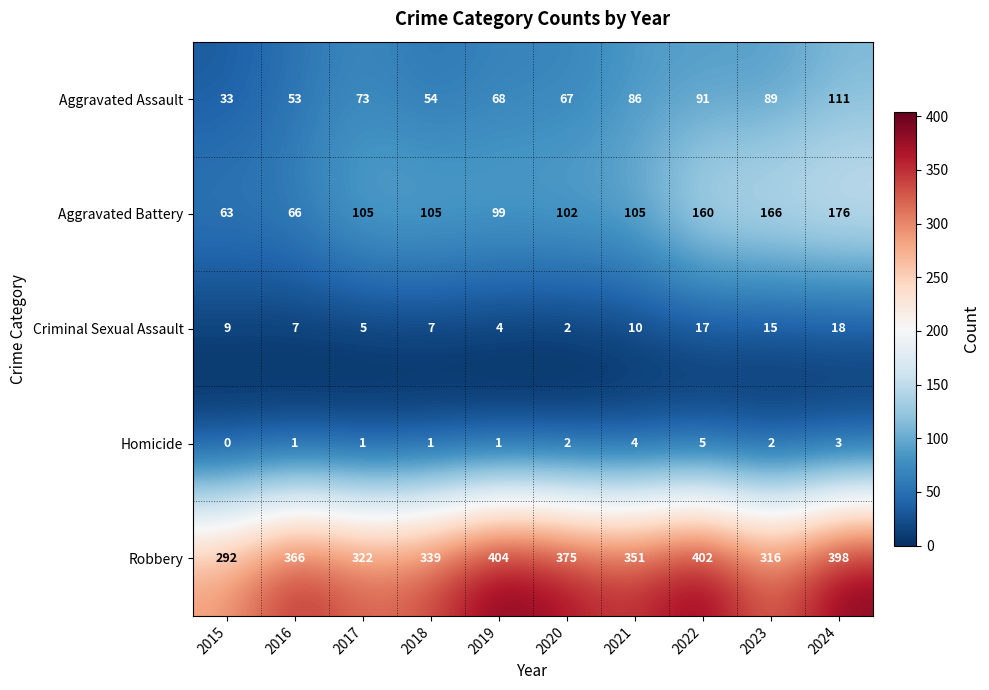

Is it true that Robbery equals 446 at 2015?

False